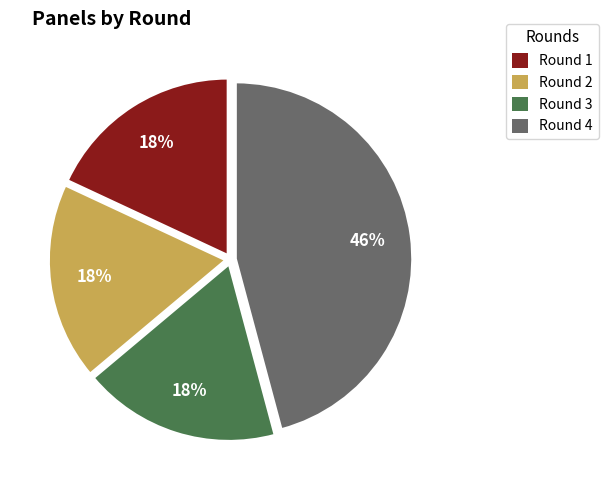

To the nearest percent, what is the difference between the largest and smallest slice percentages?

28%